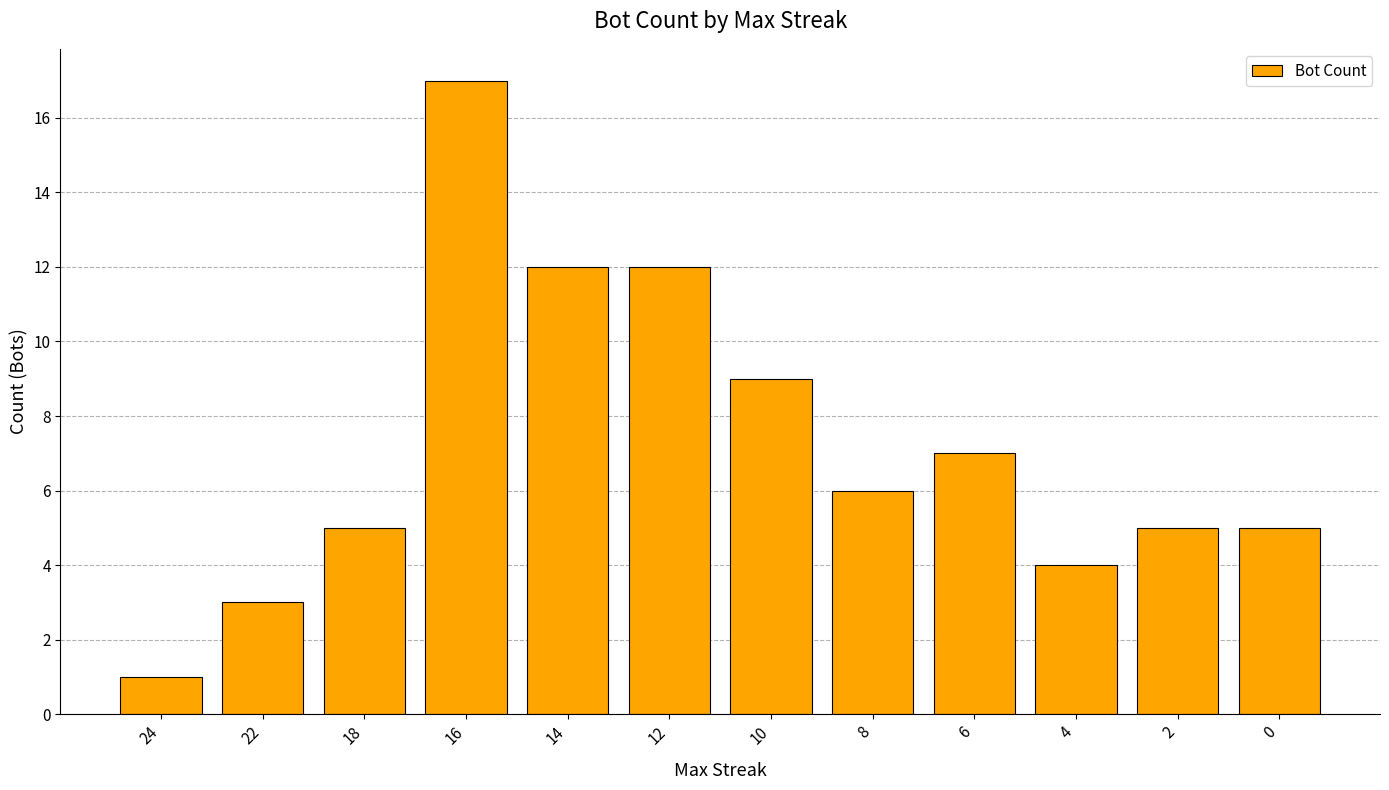

Which has a higher value, 16 or 2?

16